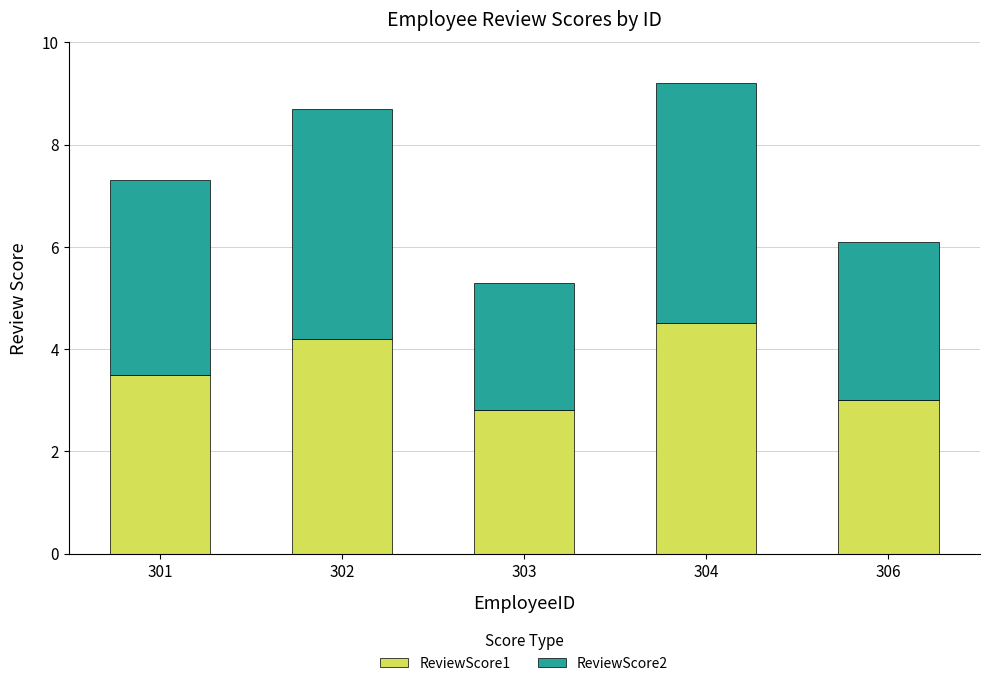

Count the number of categories in the chart.

5